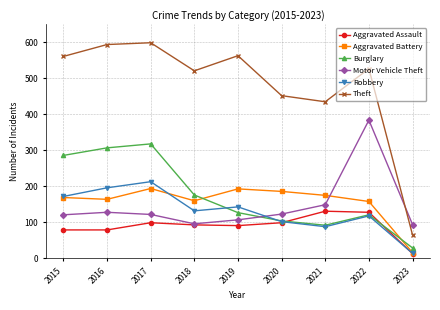

How many interior local peaks does the Theft series have?

3